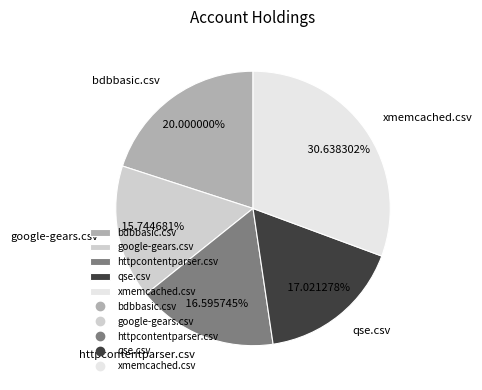

To the nearest percent, what is the average slice percentage?

20%